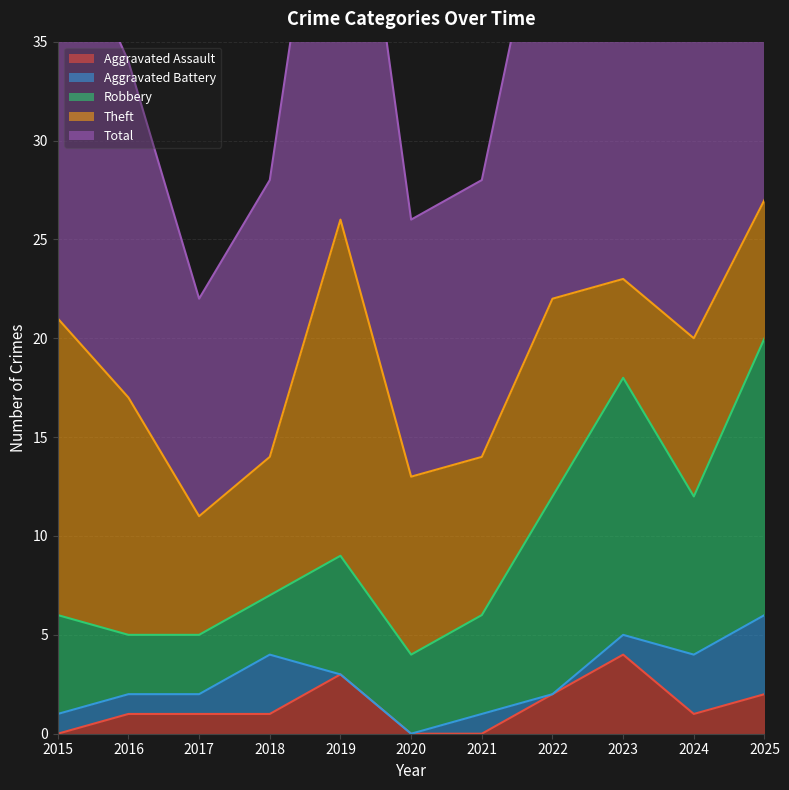

True or false: Aggravated Battery and Robbery intersect in this chart.

False